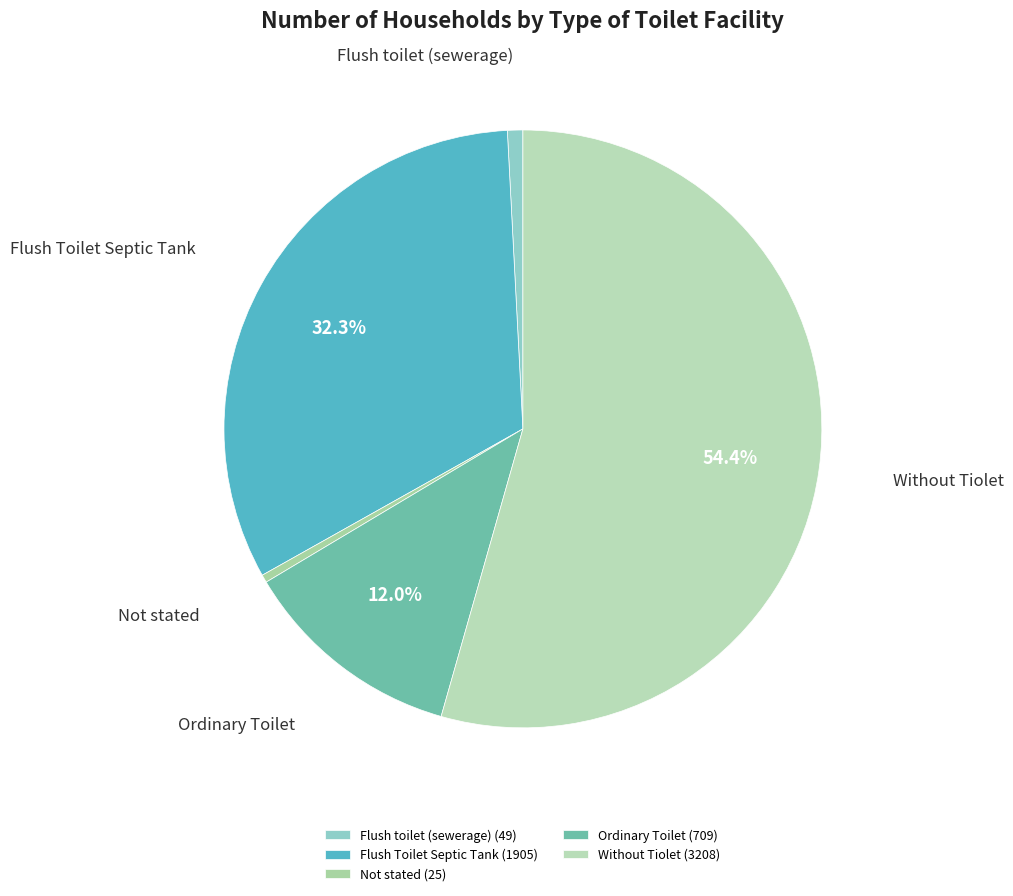

How many slices are in this pie chart?

5